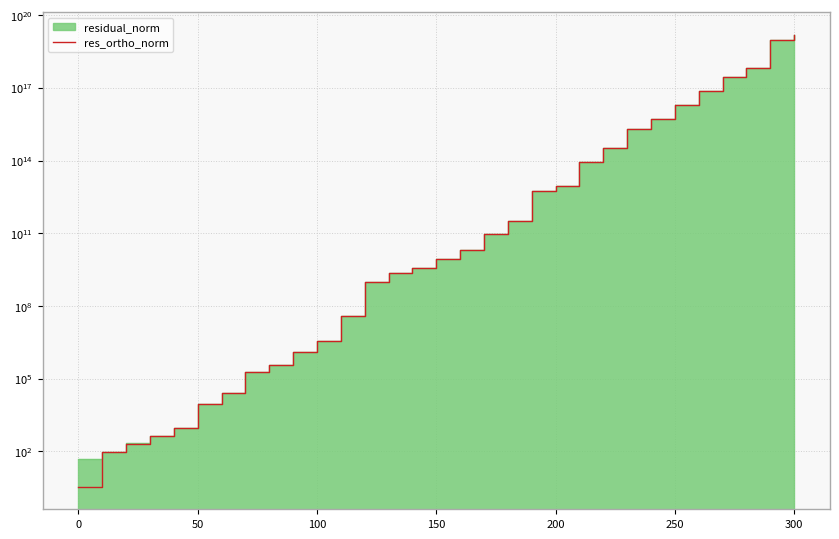

What is the value of the 26th point from the left?

19478593078043528.0